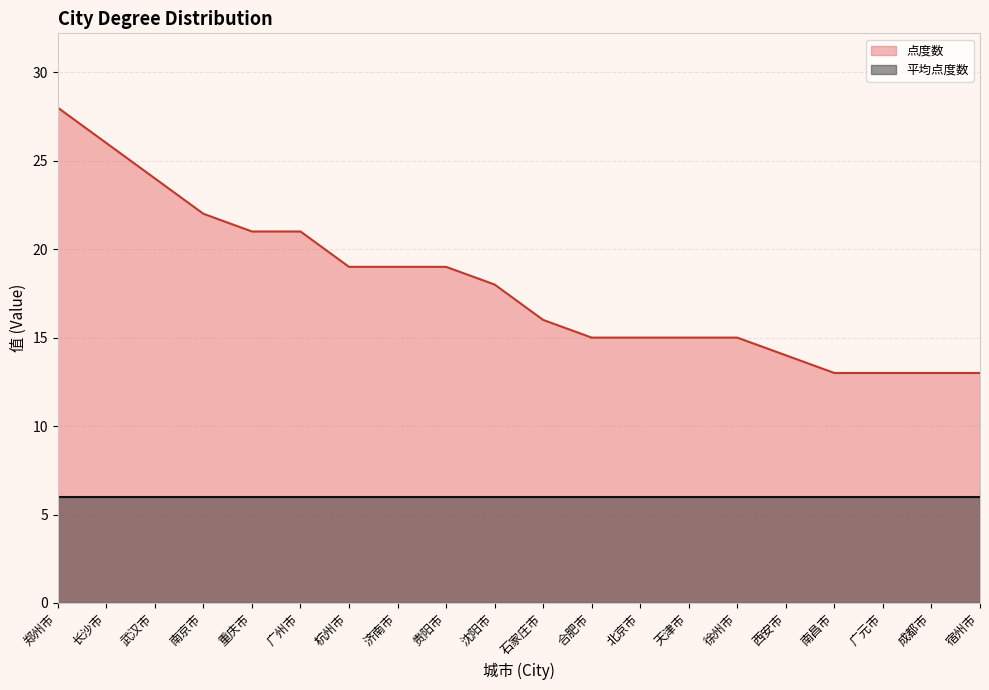

True or false: the data has more than 2 interior local peaks.

False